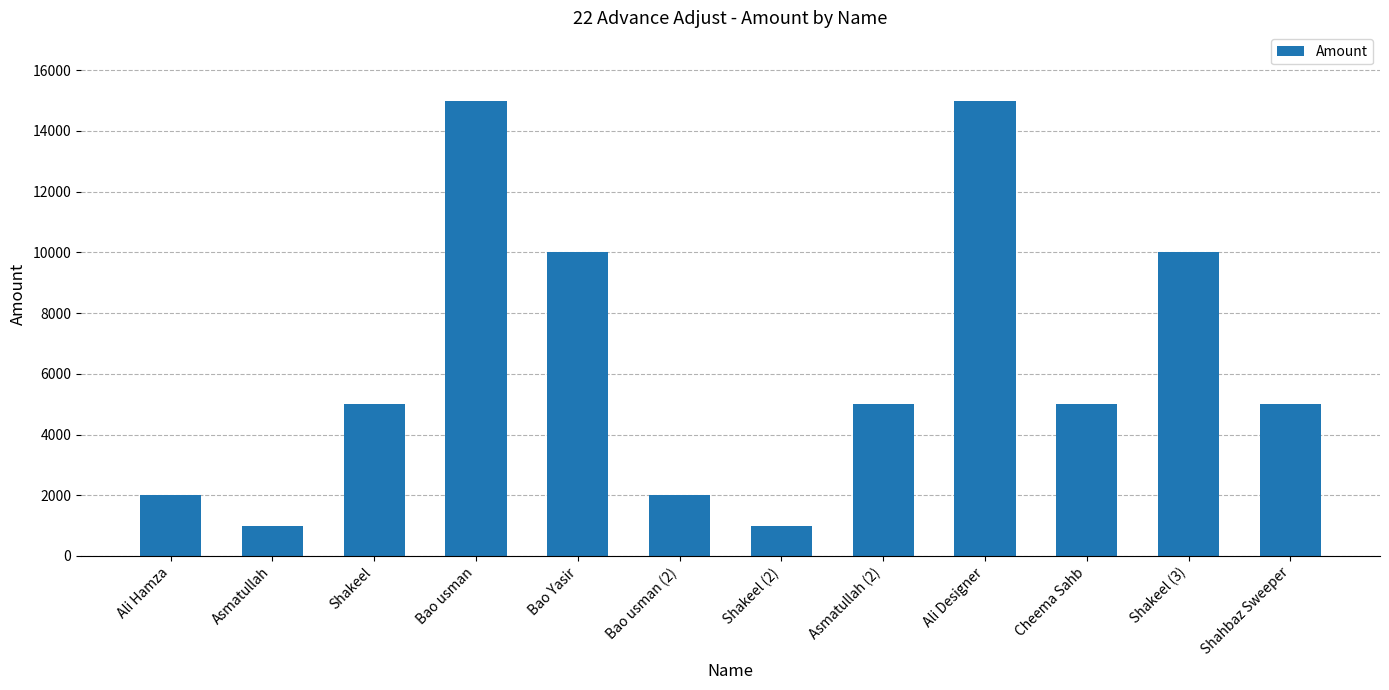

How many distinct data groups are displayed?

1